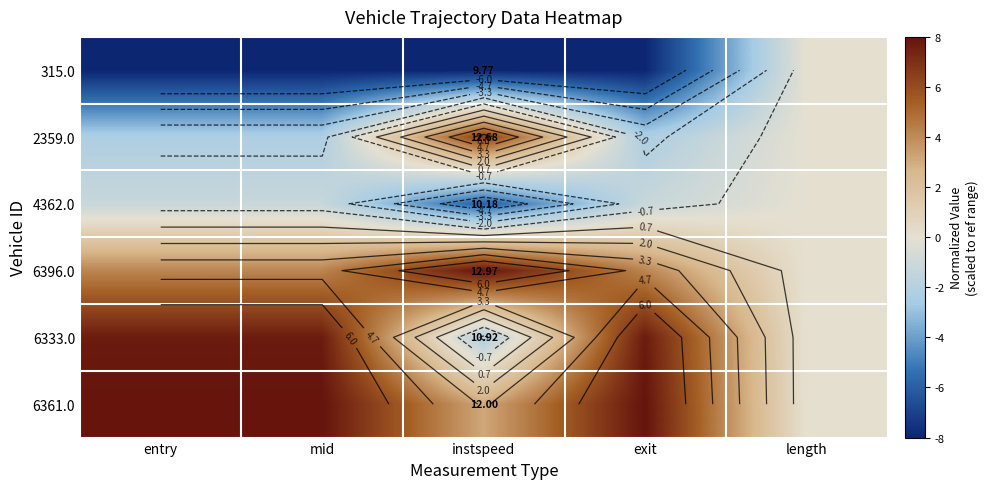

How many distinct data groups are displayed?

6